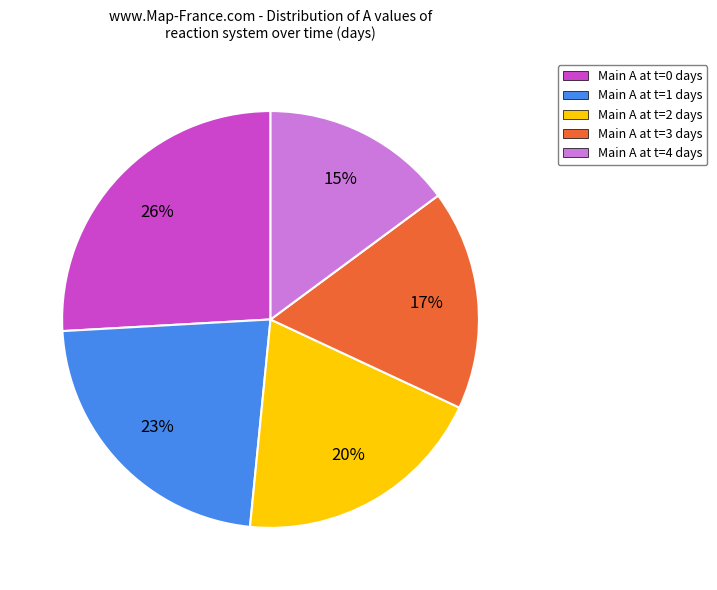

What is the smallest slice in the pie chart?

Main A at t=4 days